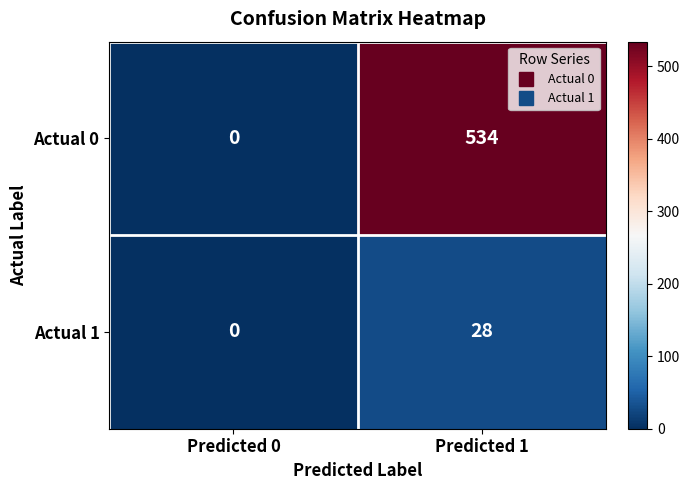

Is it true that Actual 1 equals -18 at Predicted 0?

False